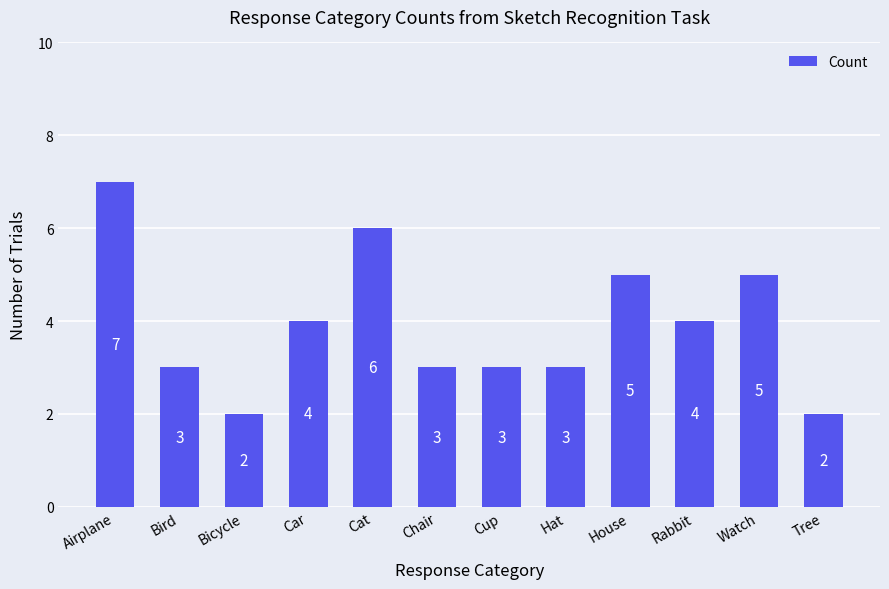

Between Tree and Chair, which is larger?

Chair